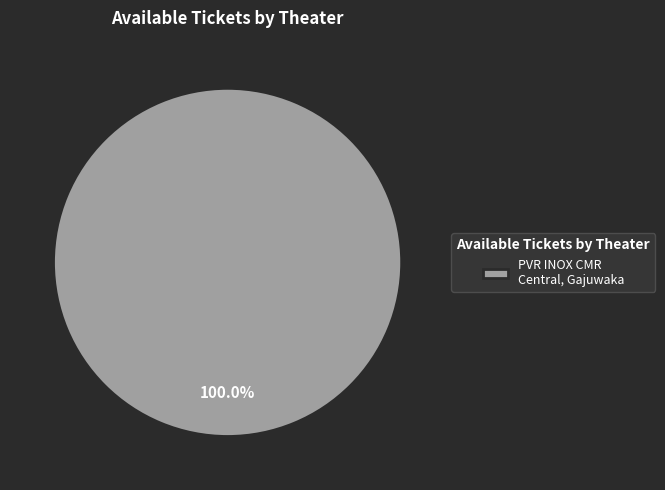

Is there a majority slice in this chart?

Yes